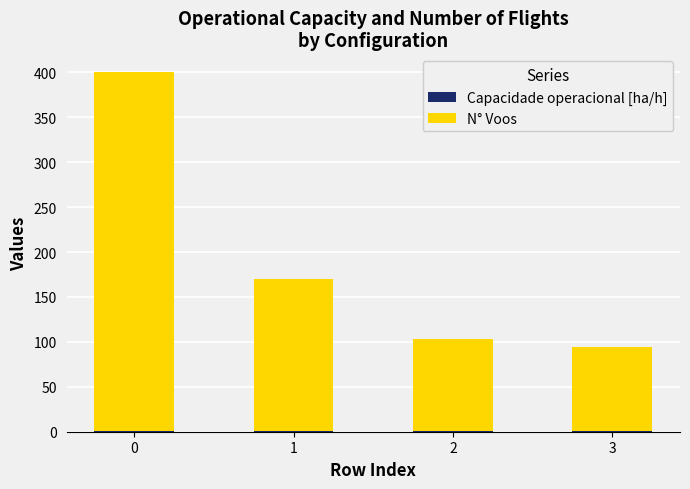

At how many categories does at least one series exceed 371?

1